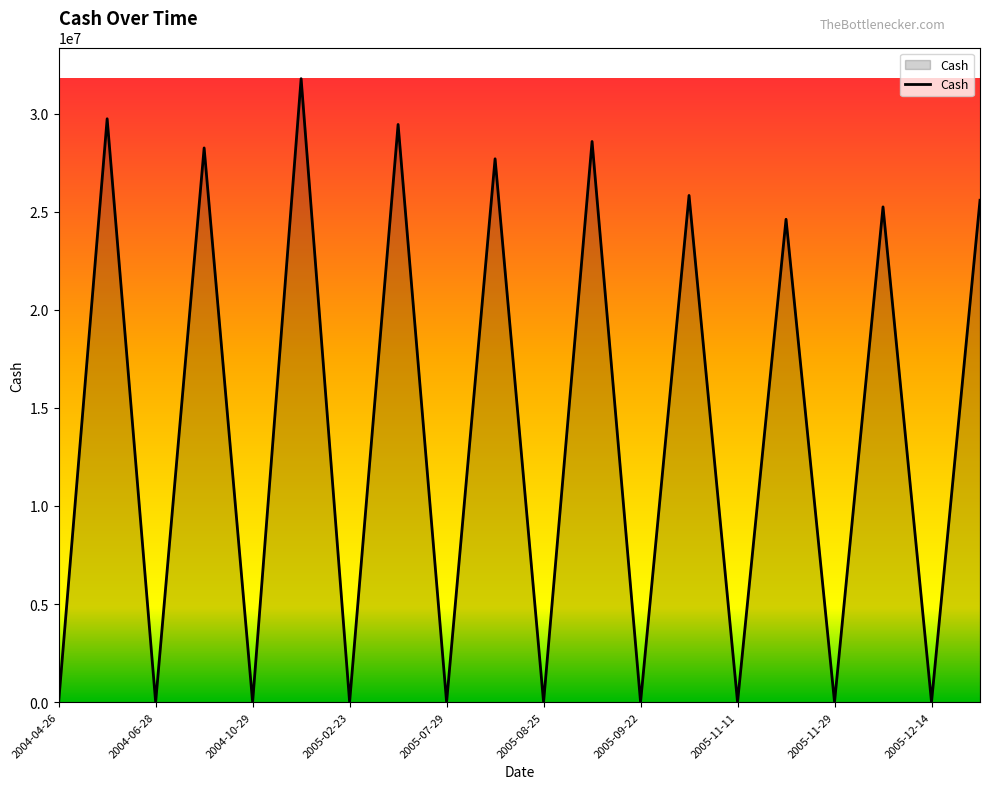

What is the difference between the maximum and minimum values?

31783679.6